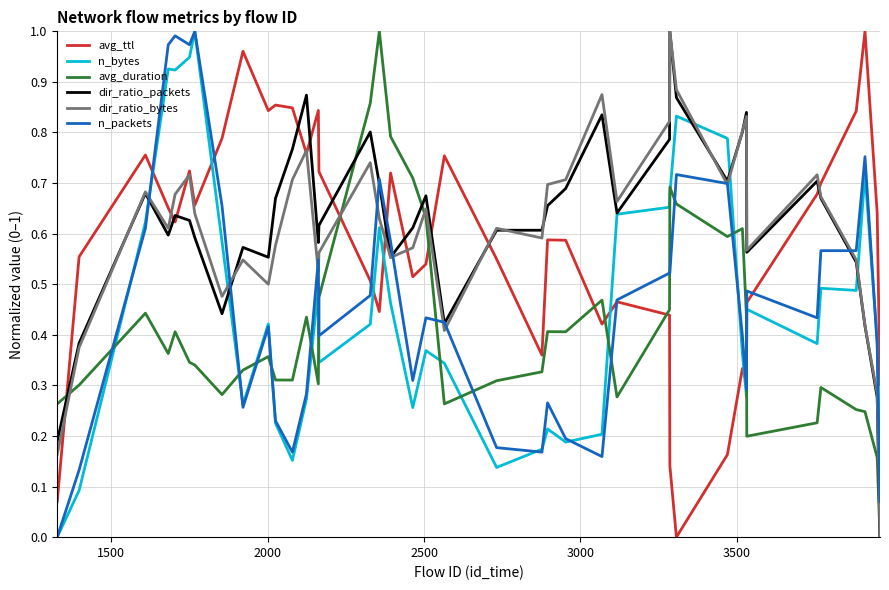

True or false: avg_ttl and n_bytes cross at least once.

True